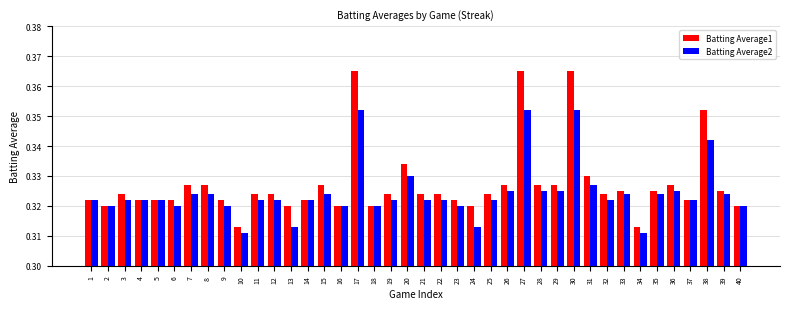

At how many categories does at least one series exceed 0?

40